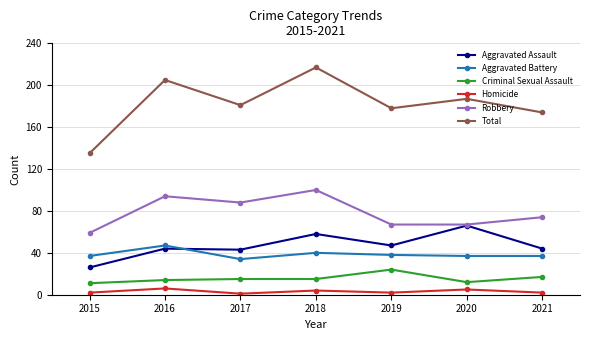

Rank the series by their maximum value, from highest to lowest.

Total, Robbery, Aggravated Assault, Aggravated Battery, Criminal Sexual Assault, Homicide